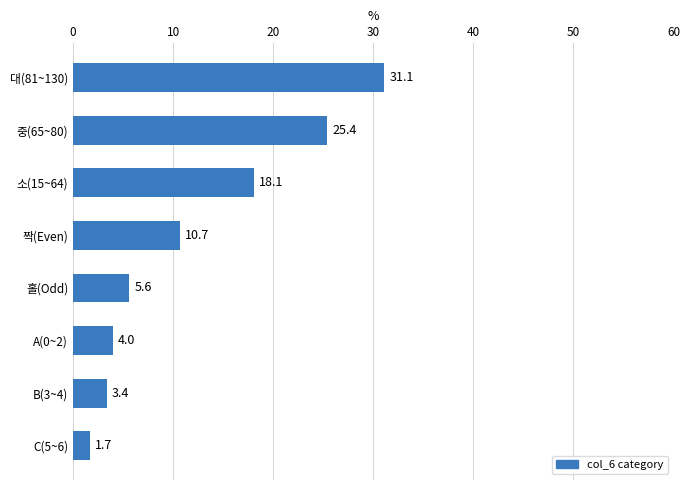

True or false: the data shows 31.1 at 대(81~130).

True